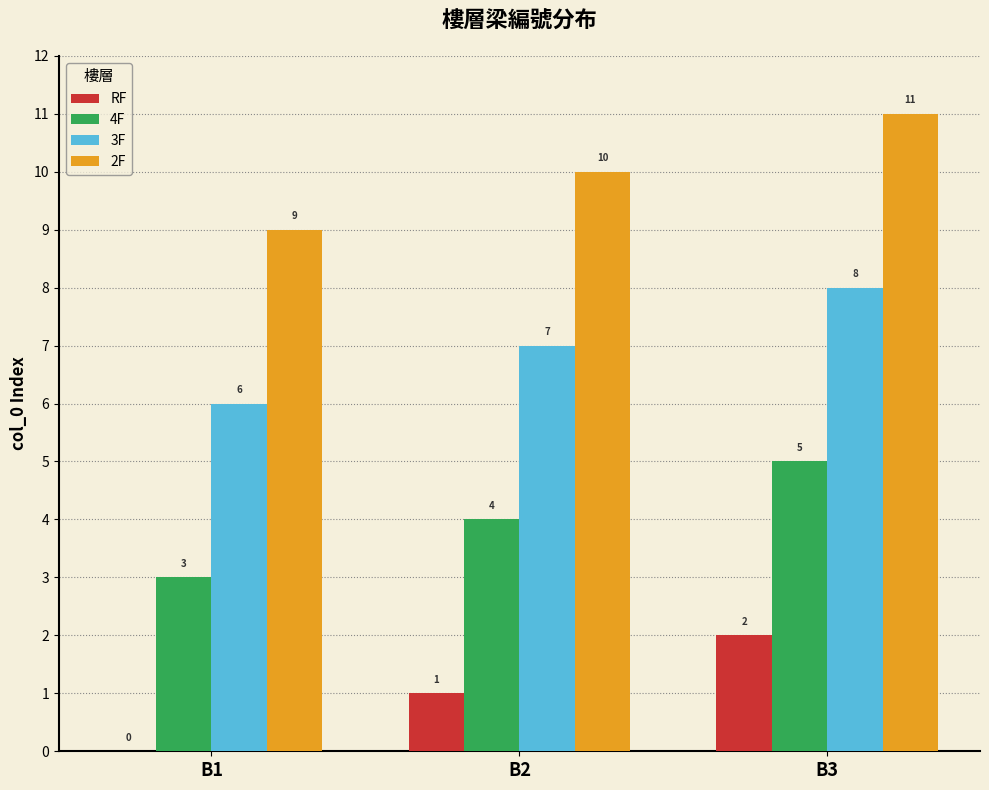

What is the sum of all 4F values?

12